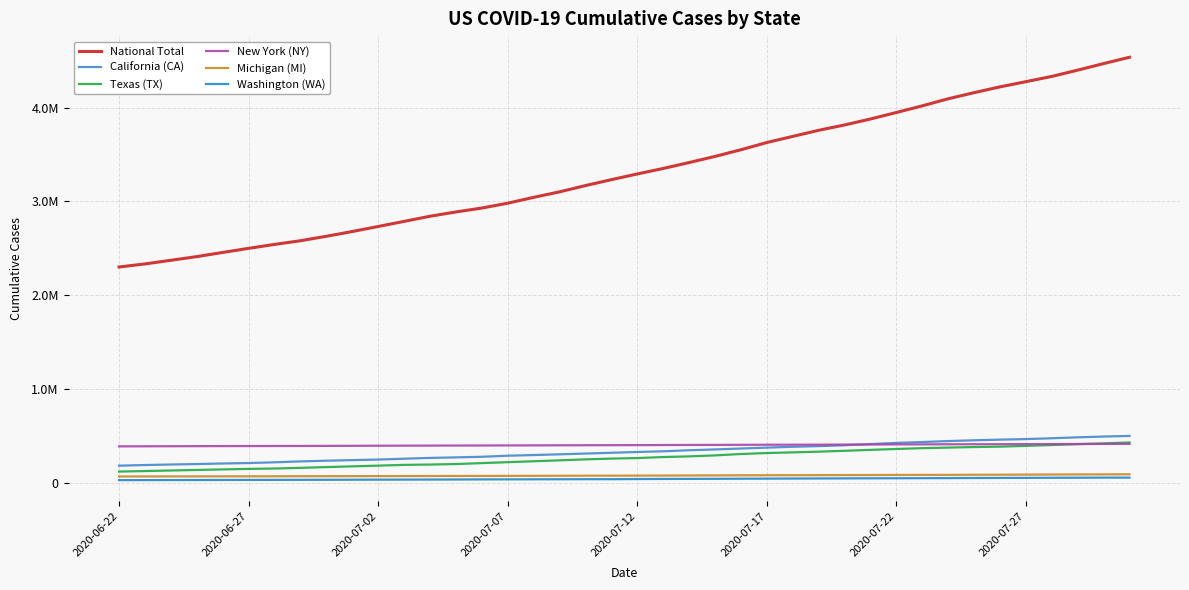

What is the minimum value for California (CA)?

183073